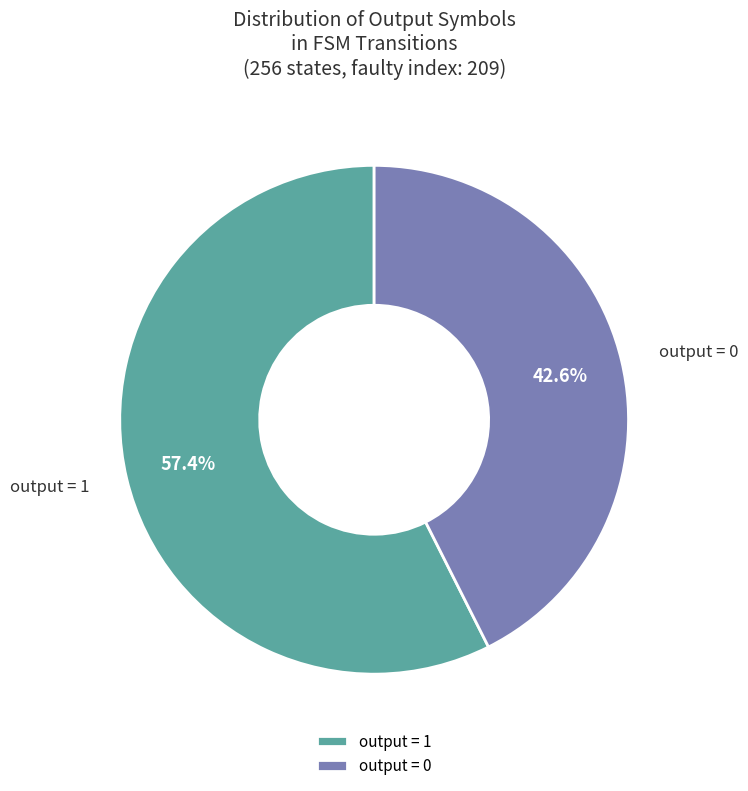

Combined, what portion of the pie is output = 0 and output = 1?

100.0%